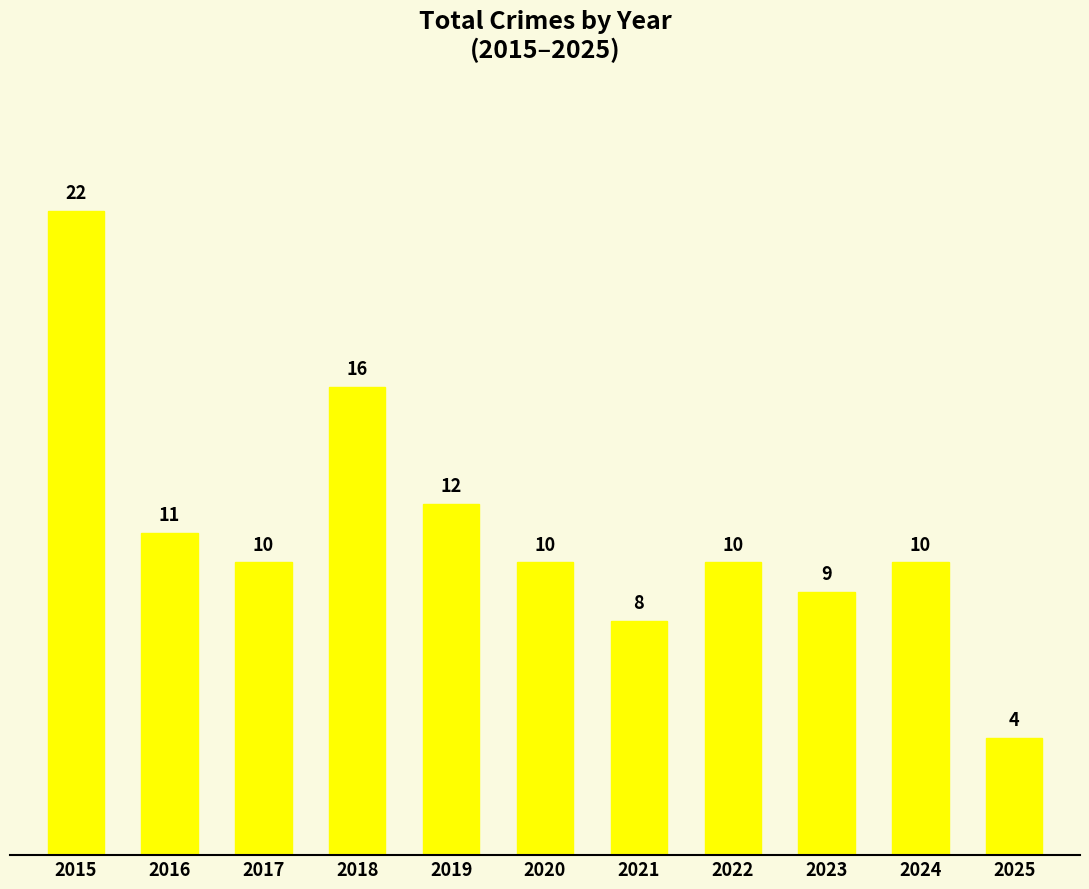

What is the maximum value shown in the chart?

22